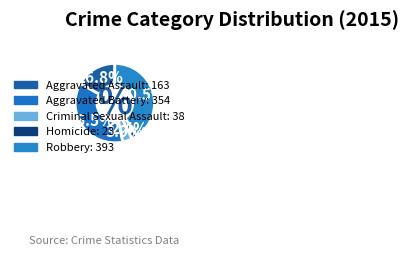

What percentage do Criminal Sexual Assault and Homicide together represent?

6.3%